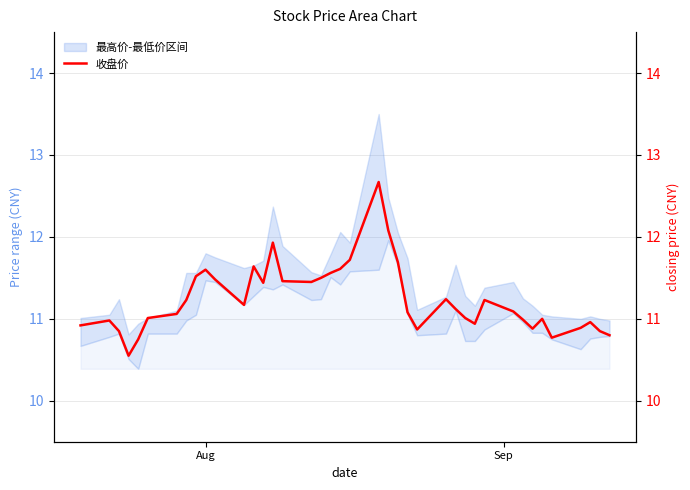

How many data points are less than 11?

14